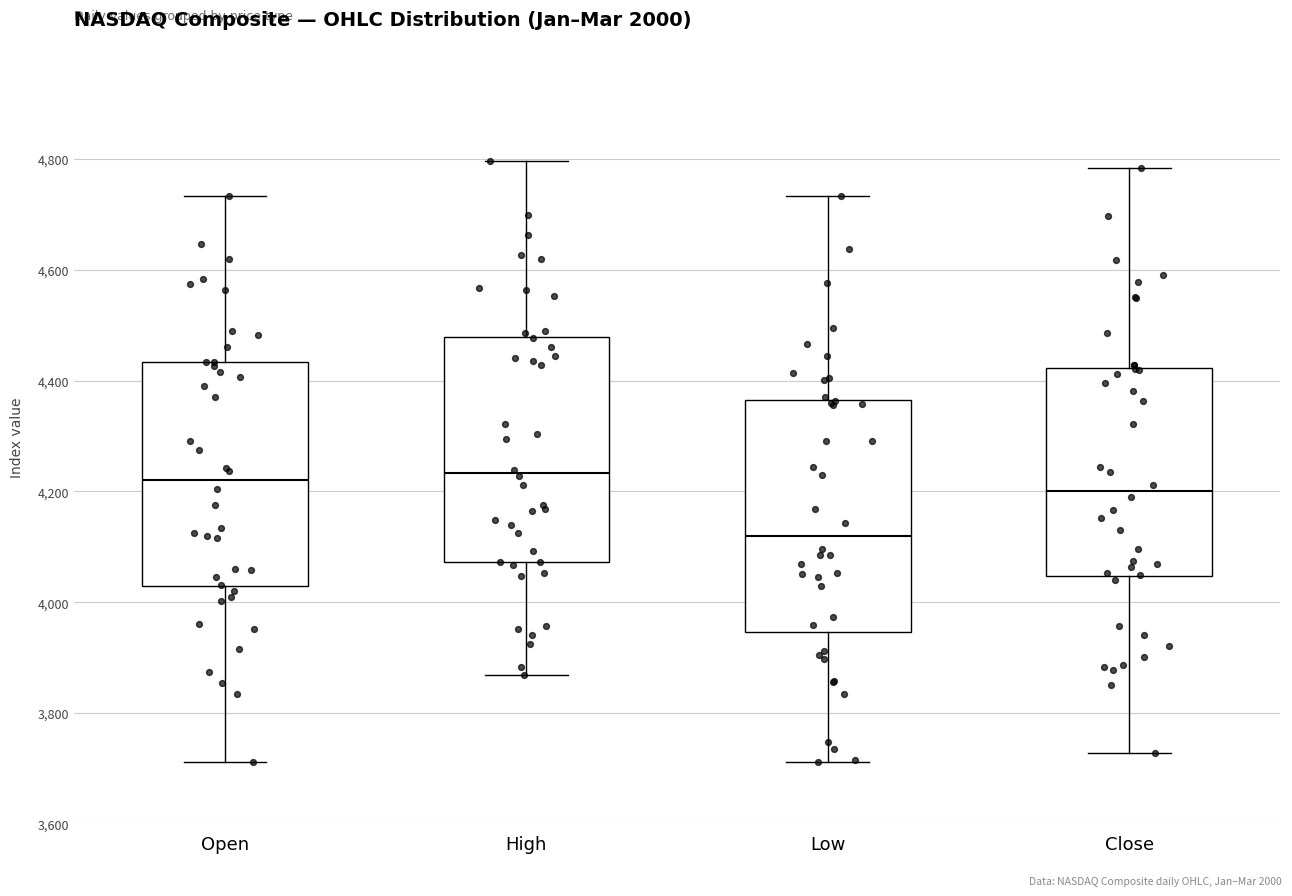

Reading left to right, transcribe this box plot: for each box, give where its median line is, the range the box spans, and where its two whiskers end, as read against the y-axis. The values are not printed on the chart, so give them approximately, as read against the axis.

Open: median 4220, box 4020 to 4440, whiskers 3720 to 4740
High: median 4240, box 4080 to 4480, whiskers 3860 to 4800
Low: median 4120, box 3940 to 4360, whiskers 3720 to 4740
Close: median 4200, box 4040 to 4420, whiskers 3720 to 4780